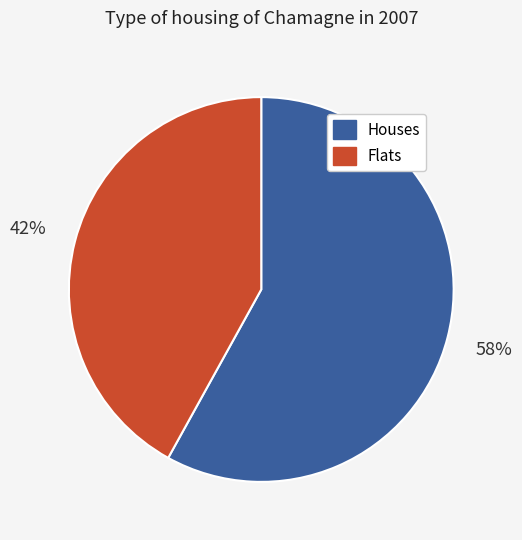

Is there any slice that represents more than half of the pie?

Yes